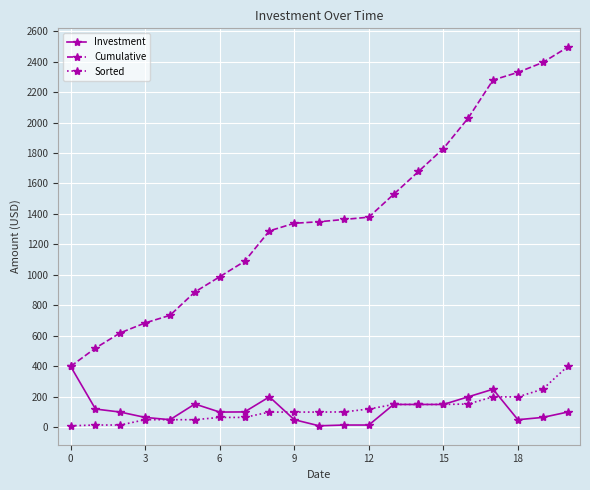

True or false: Sorted and Cumulative intersect in this chart.

False